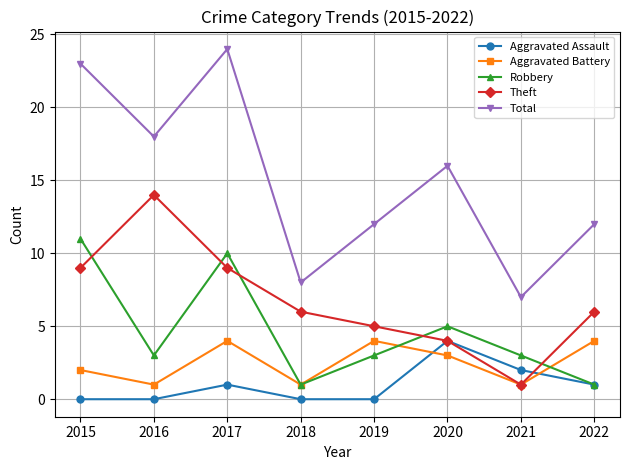

Which series has the widest spread of values?

Total